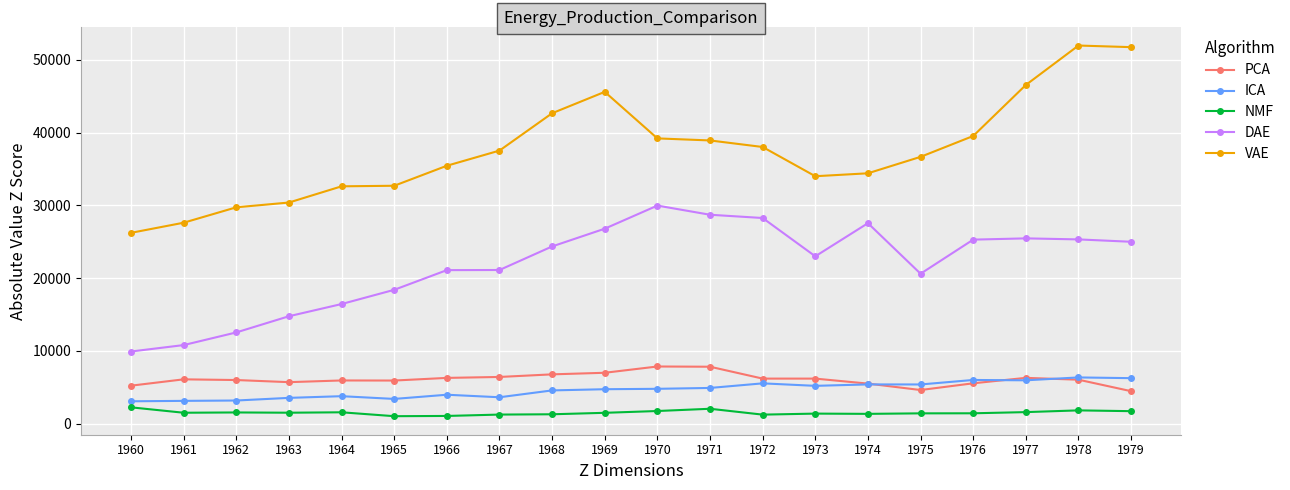

Count the number of categories in the chart.

20